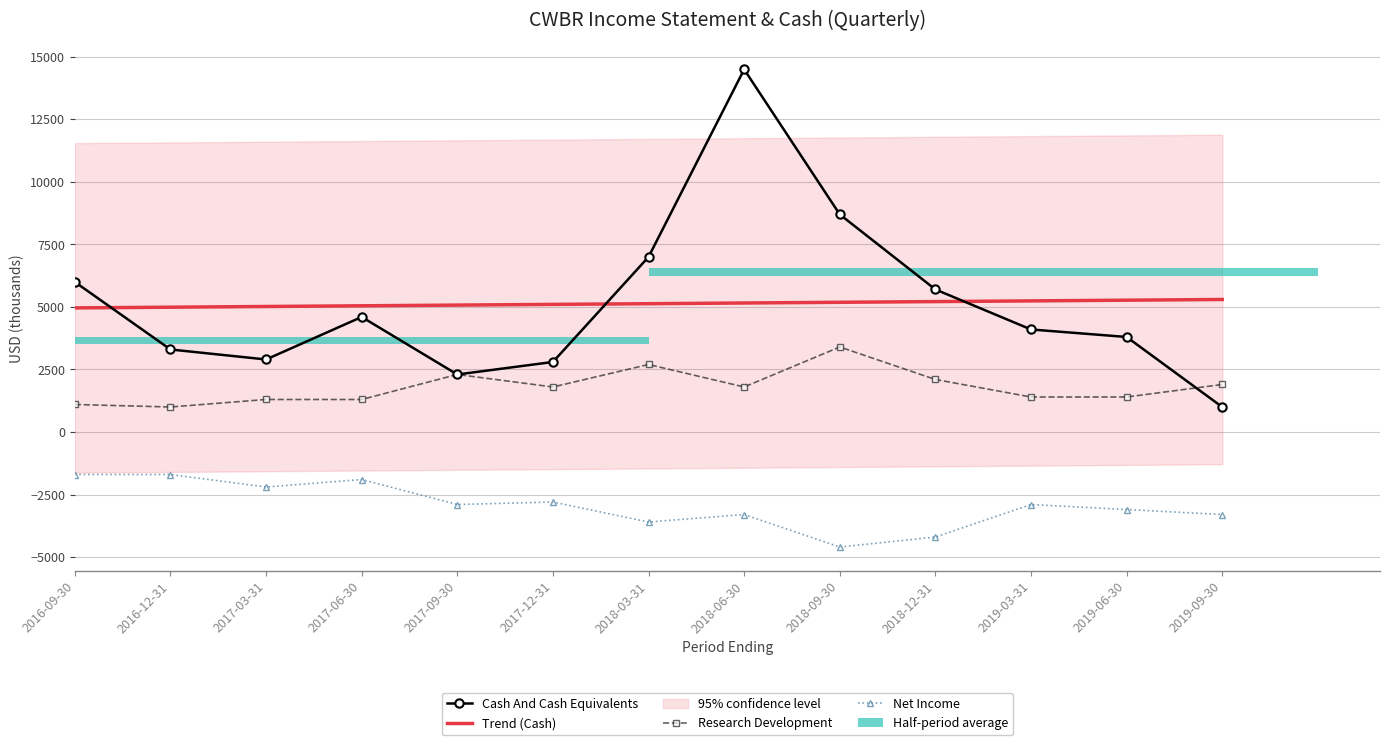

The value of Cash And Cash Equivalents at 2016-09-30 is 6000.0. True or false?

True